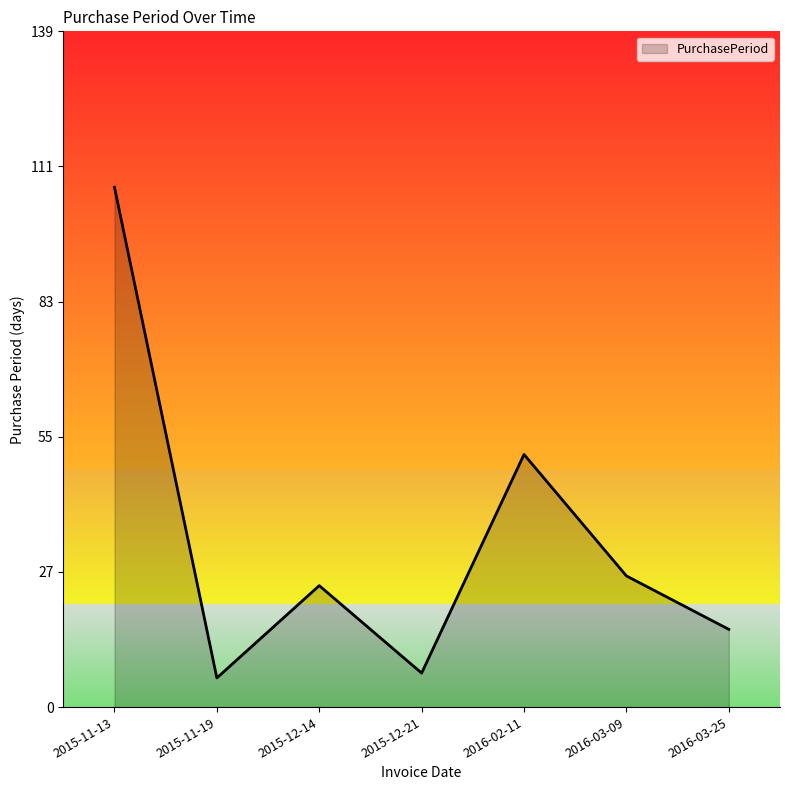

What is the change in value from 2016-03-09 to 2016-03-25?

-11